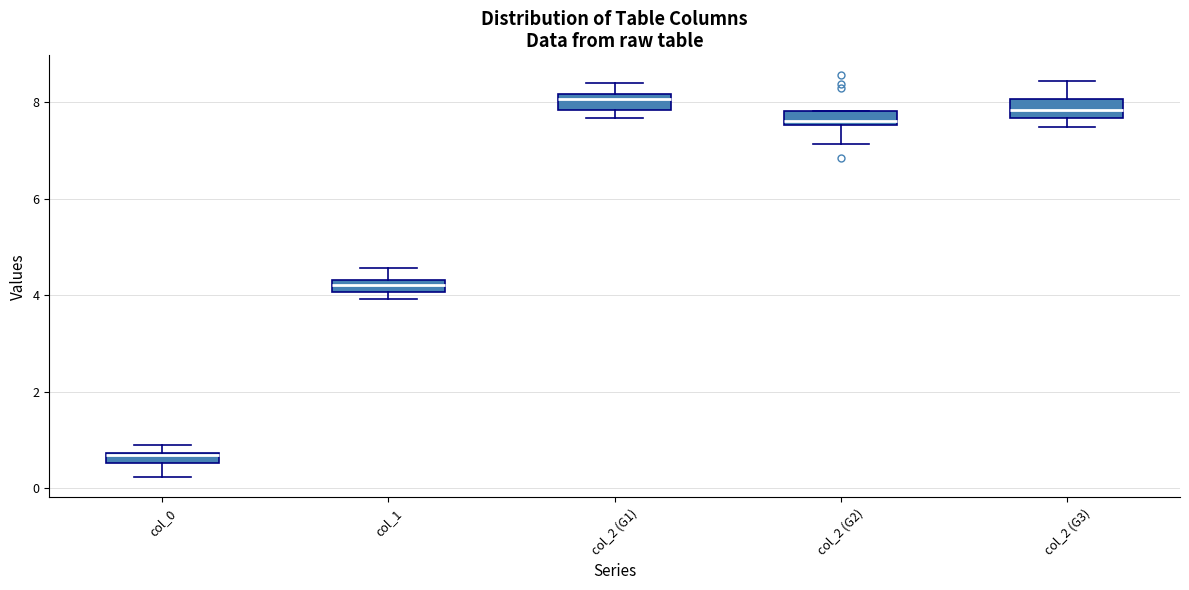

Where does the median line of the box for col_2 (G3) sit on the y-axis? The values are not printed on the chart, so give them approximately, as read against the axis.

7.8